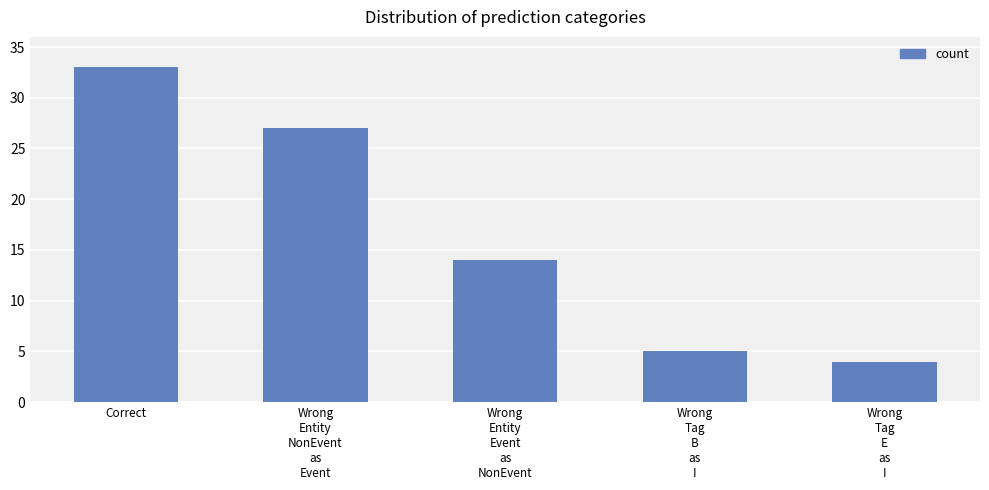

What position from the left is Wrong
Tag
E
as
I?

5